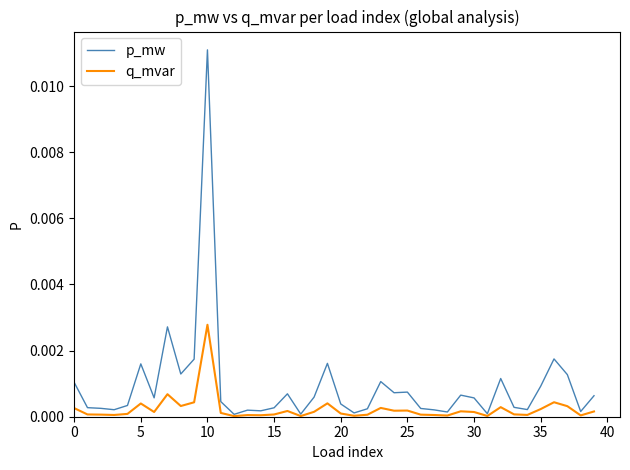

Which series has the largest total across all categories?

p_mw